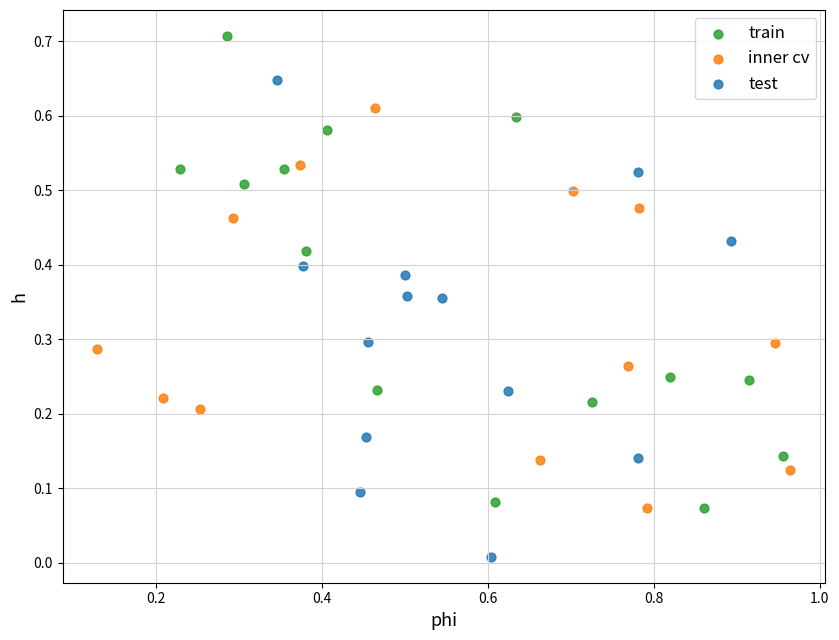

Which series contains the lowest Y value?

test